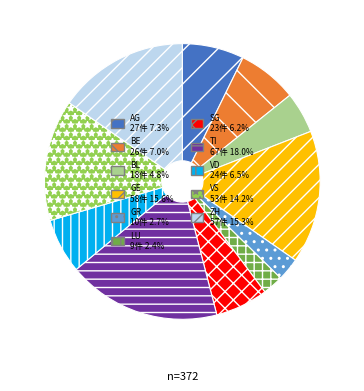

Which slice is the largest?

TI